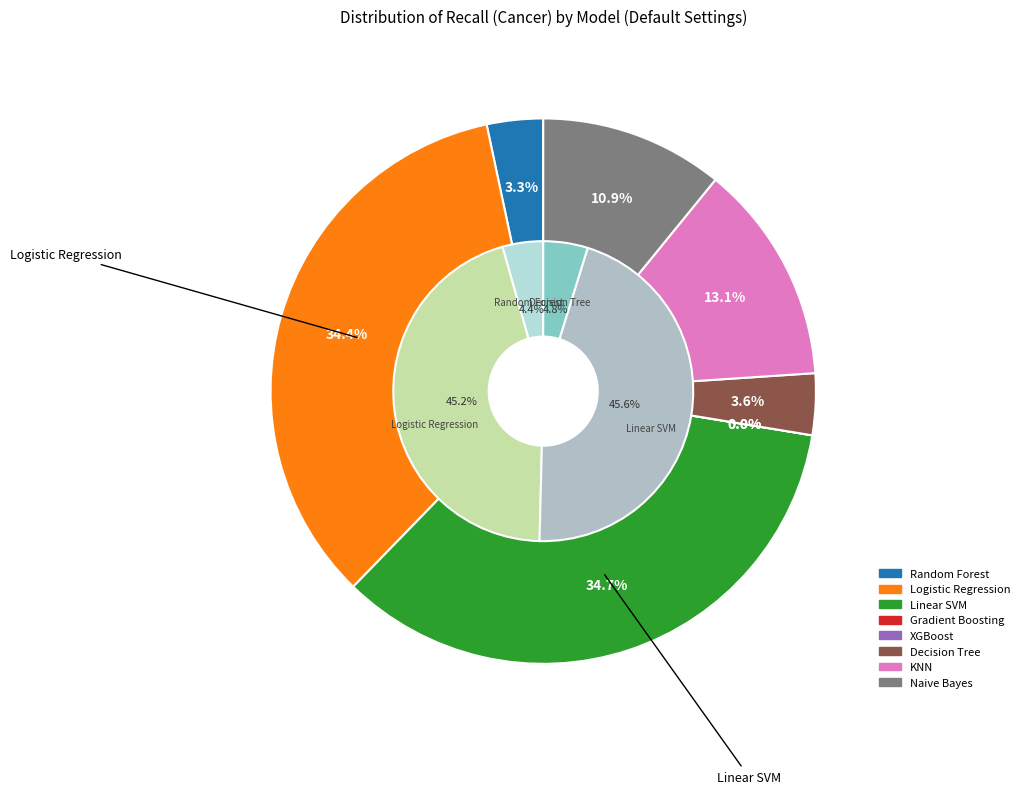

Combined, what portion of the pie is Random Forest and KNN?

16.4%